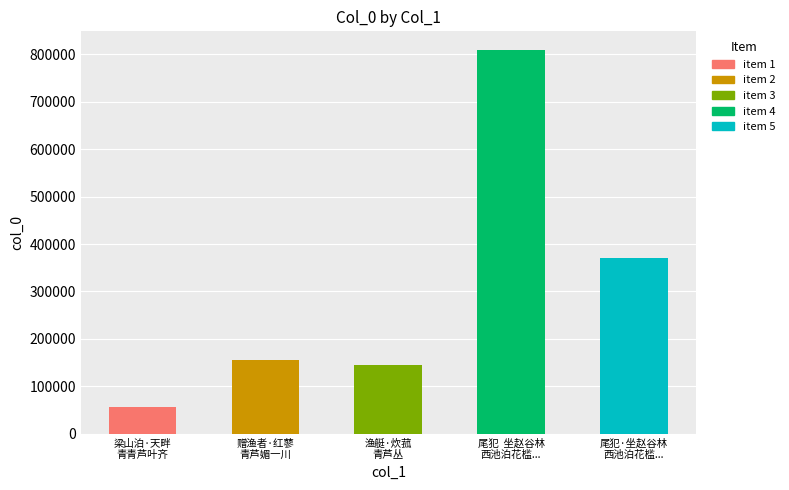

What is the sum of all values?

1537504